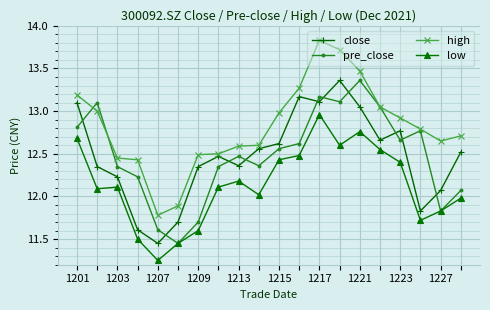

Which series has the largest total across all categories?

high